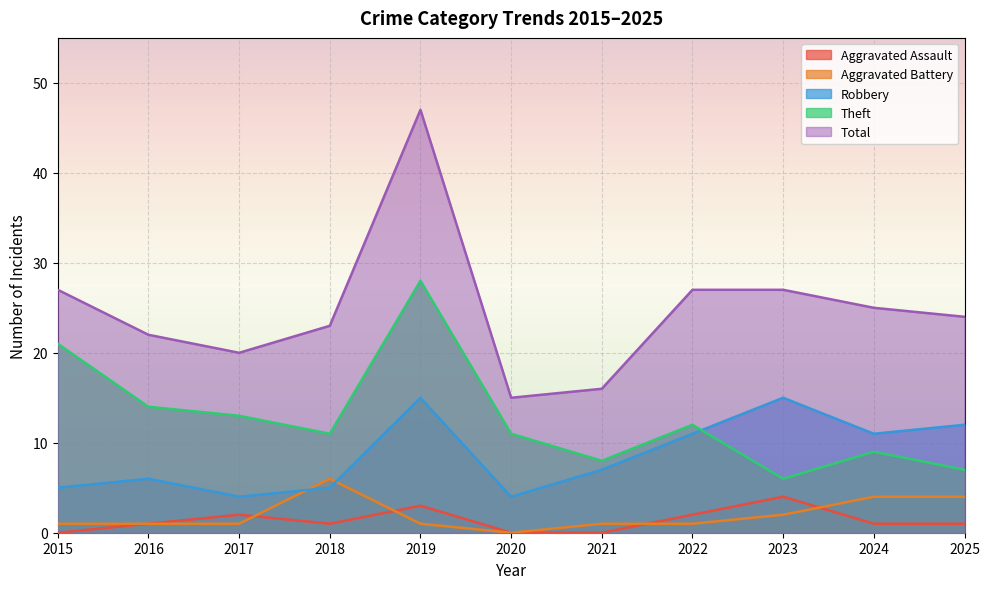

Which series has the widest spread of values?

Total